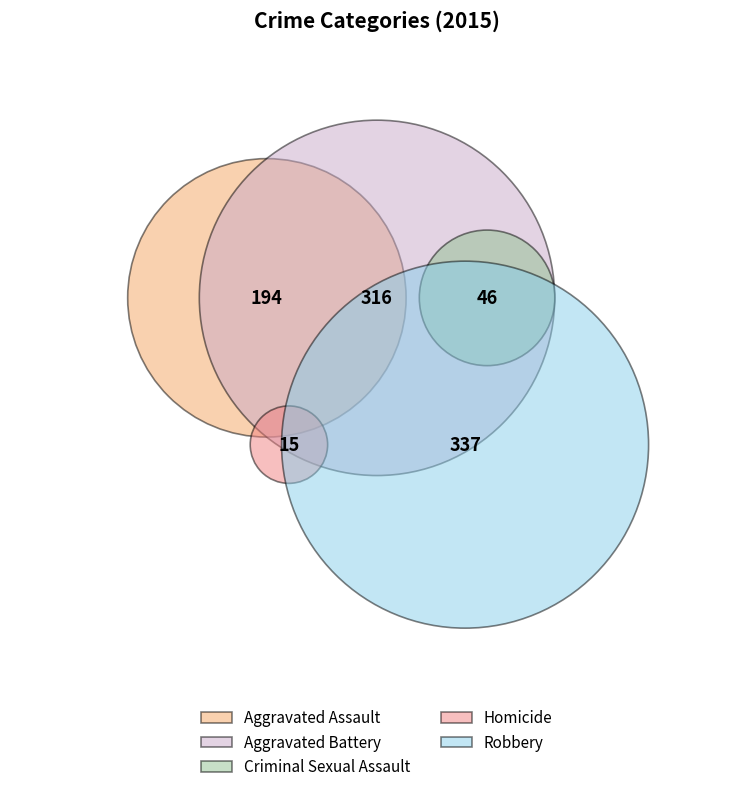

How many segments does this pie chart have?

5